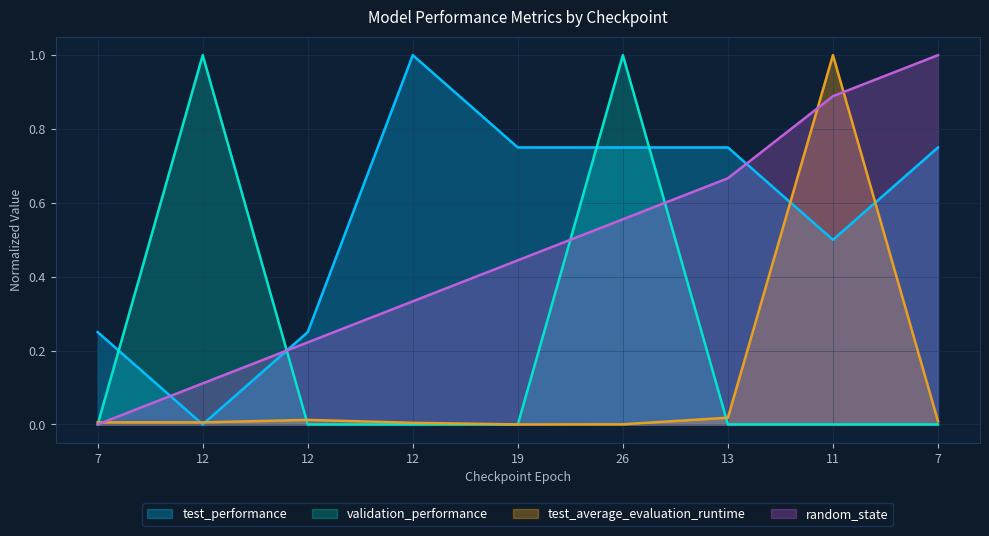

What is the difference between the highest and lowest values at 12?

1.0